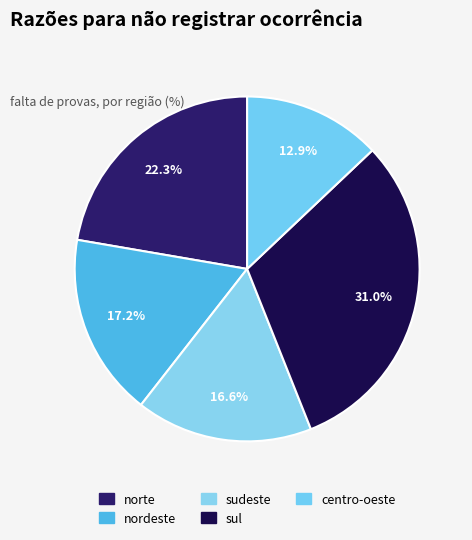

To the nearest percent, what percentage of the pie is nordeste?

17%